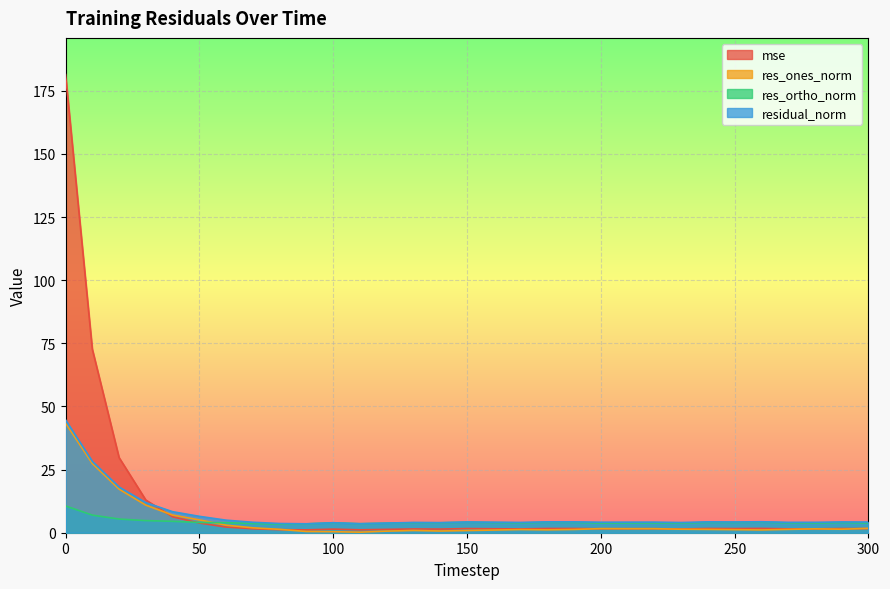

How many times do res_ones_norm and mse cross each other?

5